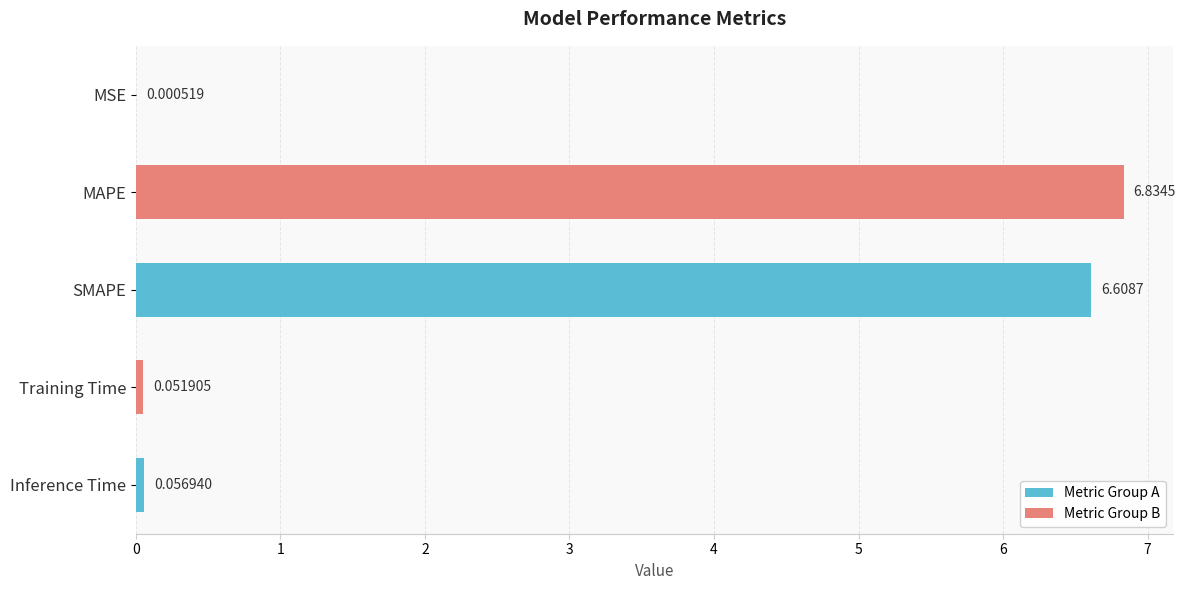

At which category does the chart reach its peak across all series?

MAPE